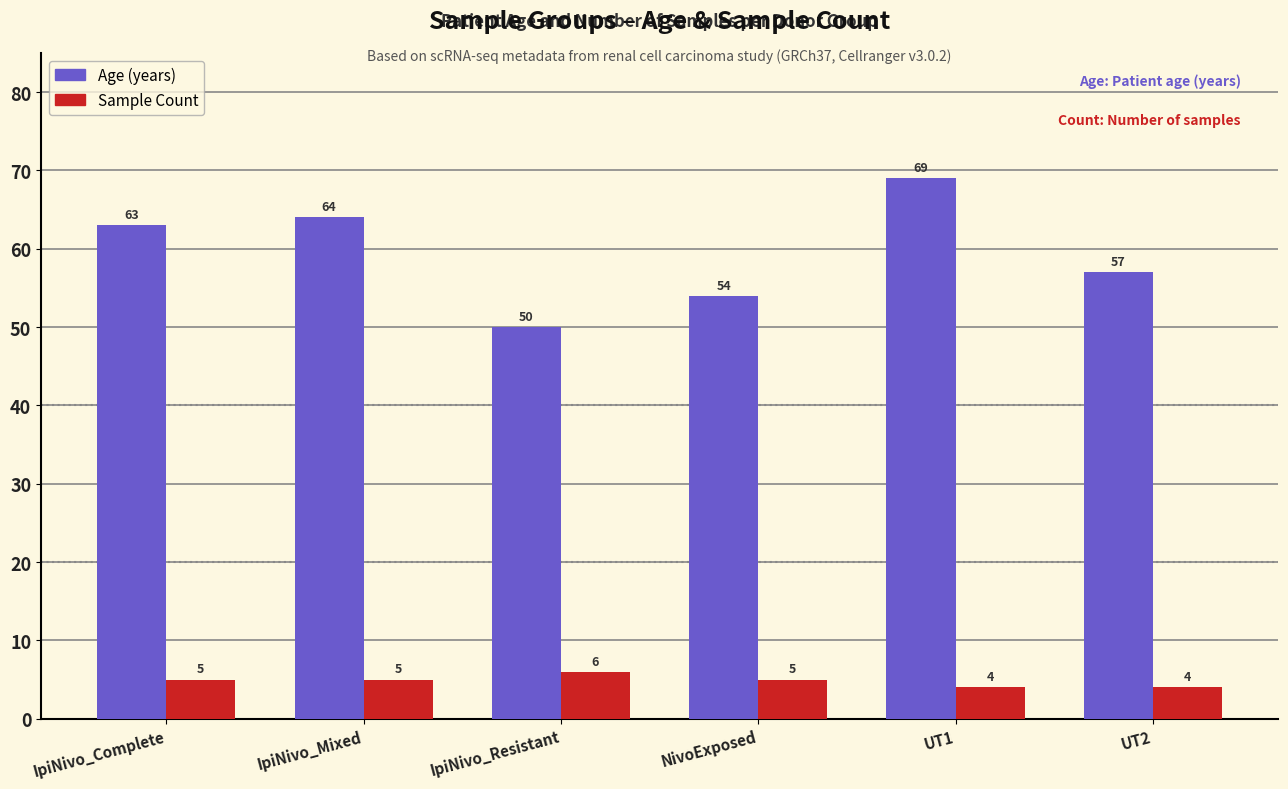

What are all the series names shown in the legend?

Age (years), Sample Count